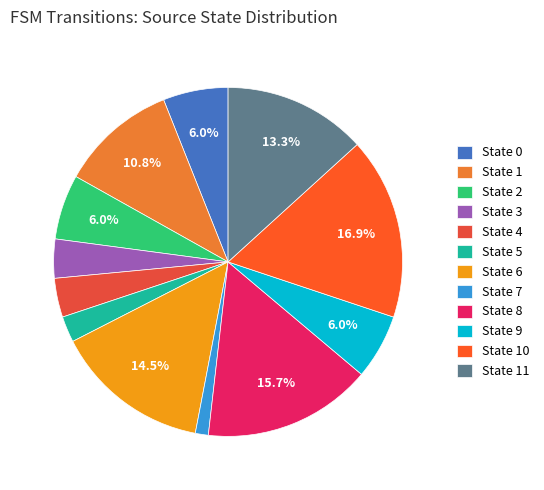

Is it true that State 4 is 14% of the pie?

False